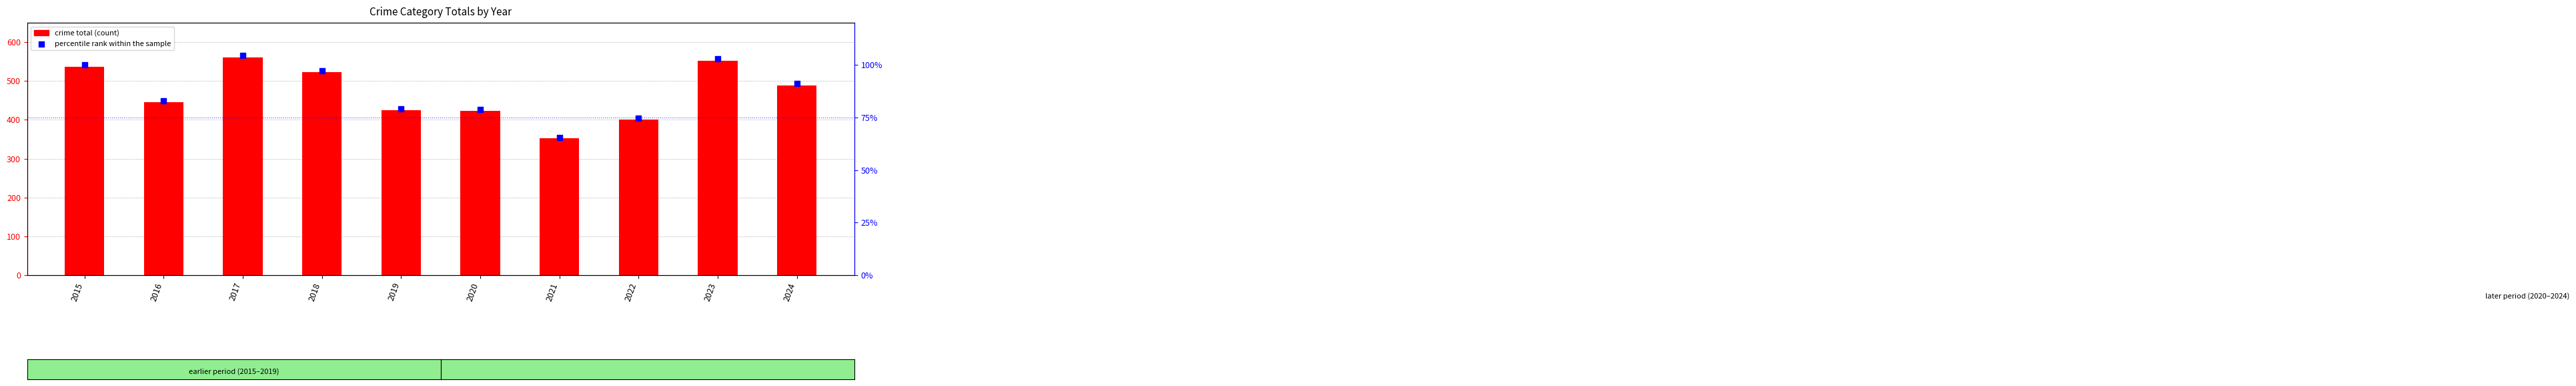

Between 2020 and 2015, which is larger?

2015